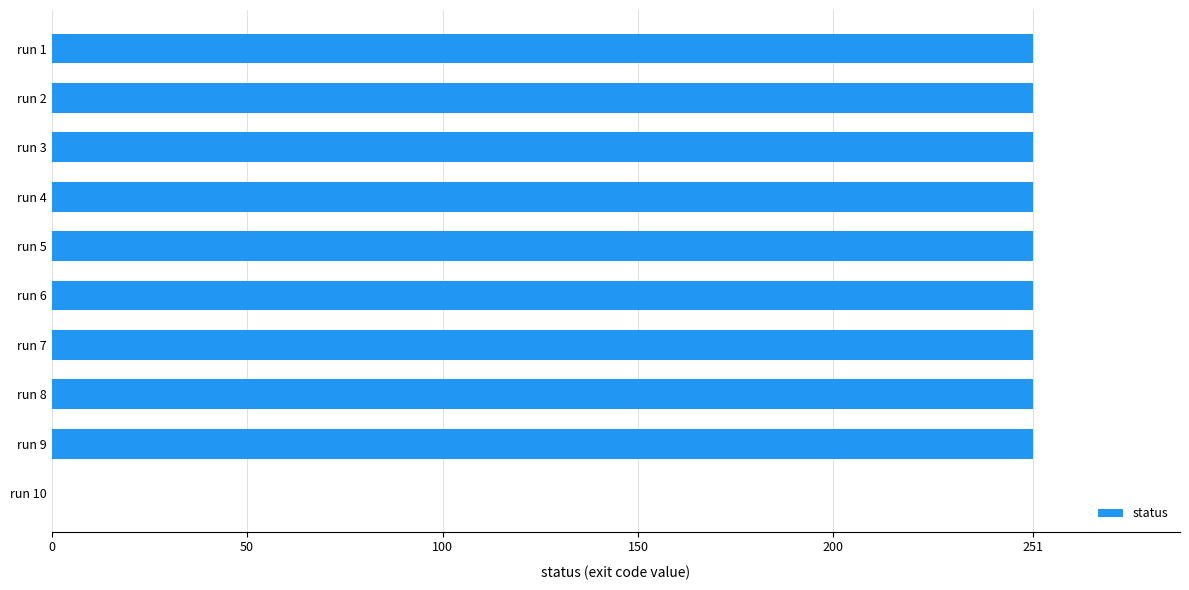

What is the maximum value shown in the chart?

251